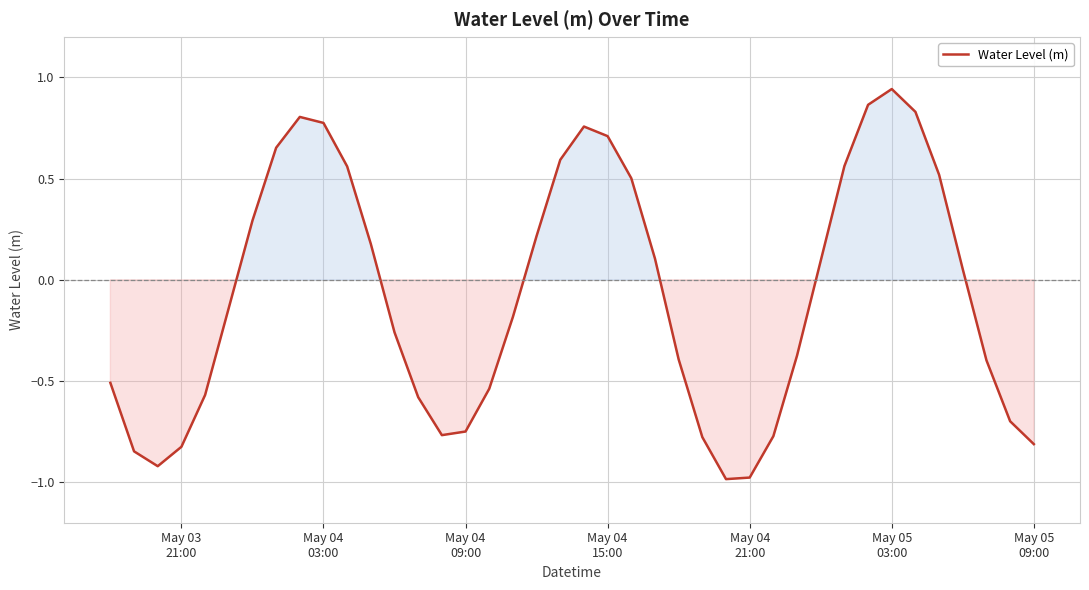

How many interior local peaks (higher than both neighbors) does the data have?

3